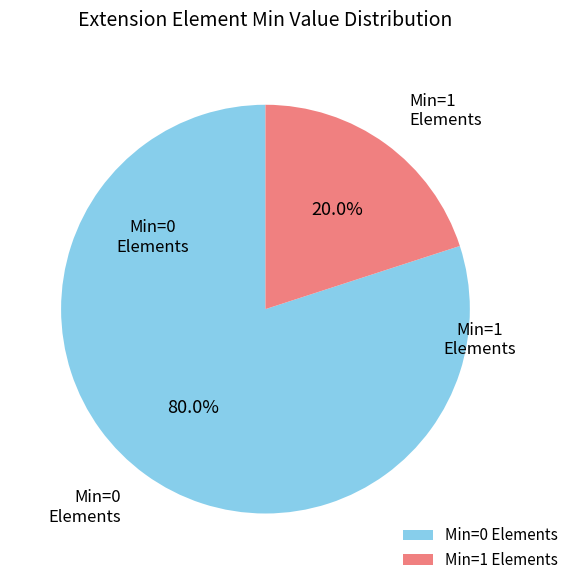

How many slices are in this pie chart?

2